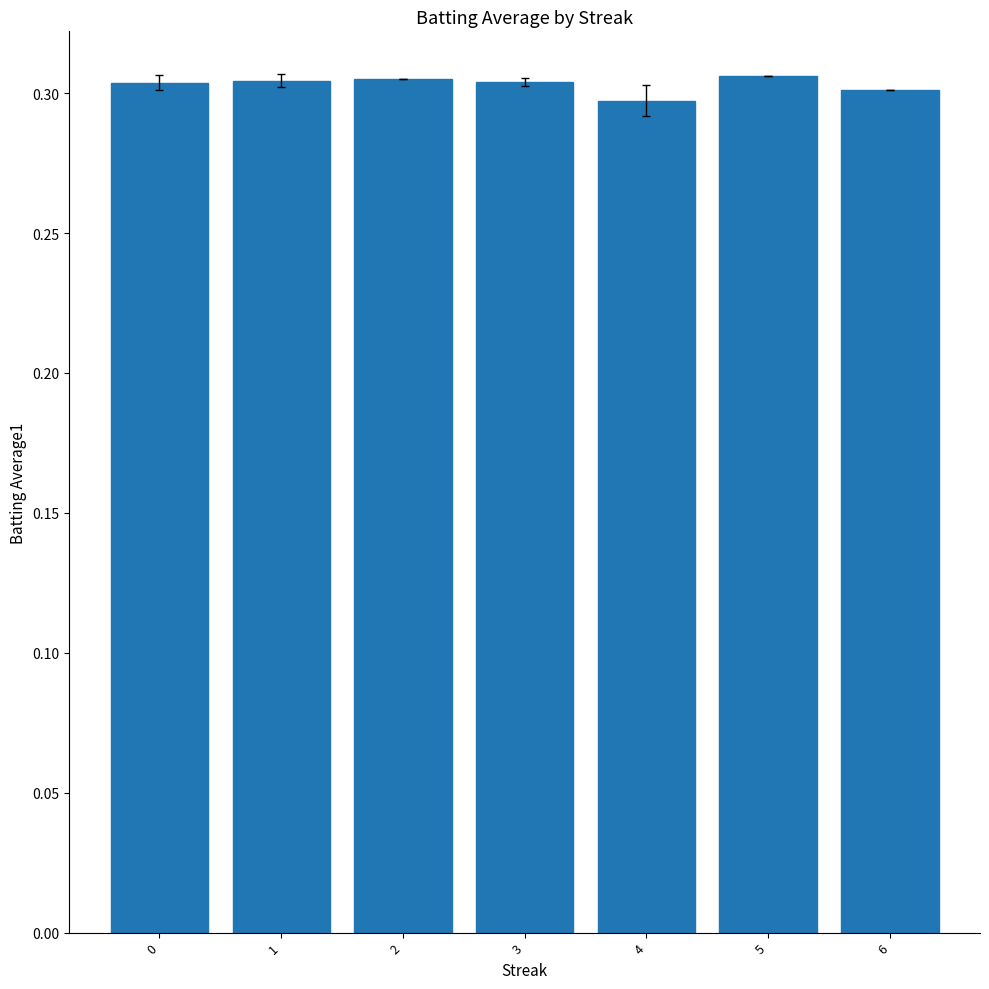

True or false: the data shows 0.4 at 2.

False